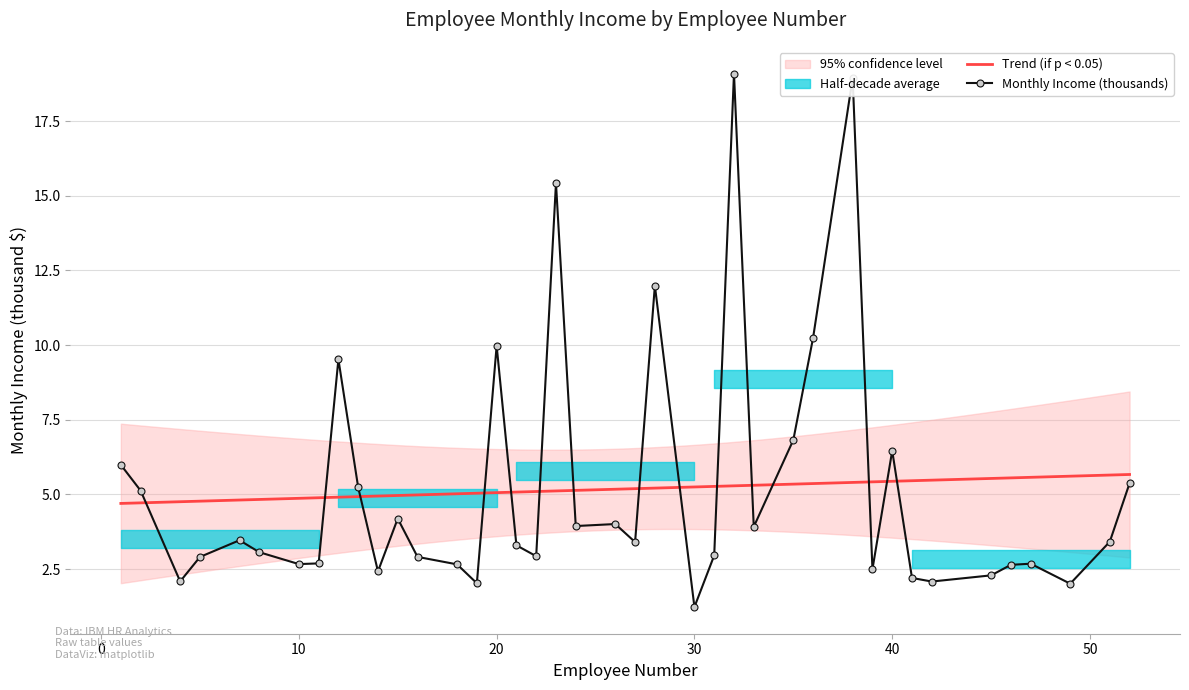

True or false: Trend (if p < 0.05) and Monthly Income (thousands) cross at least once.

True